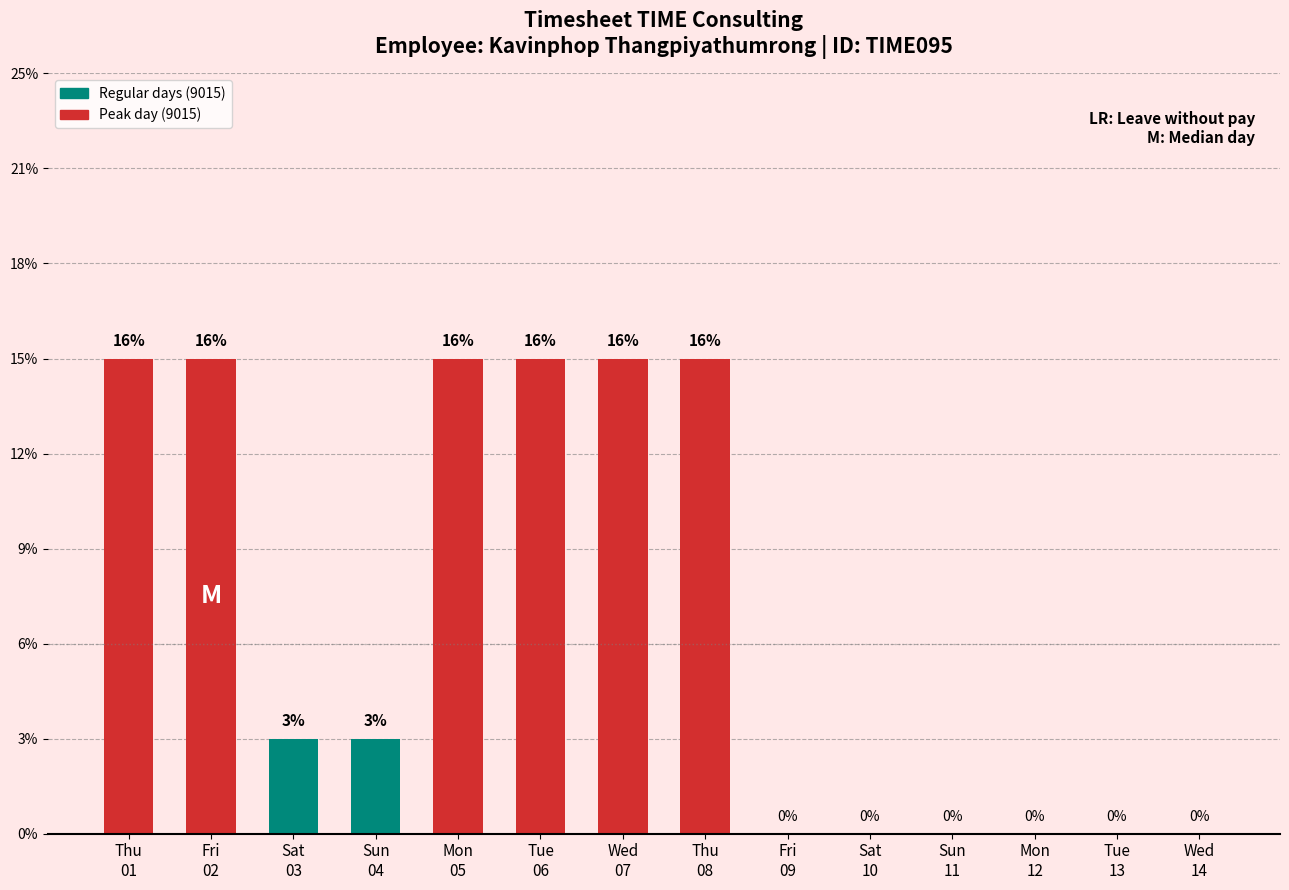

Where is the data nearest to the value 2?

Sat
03